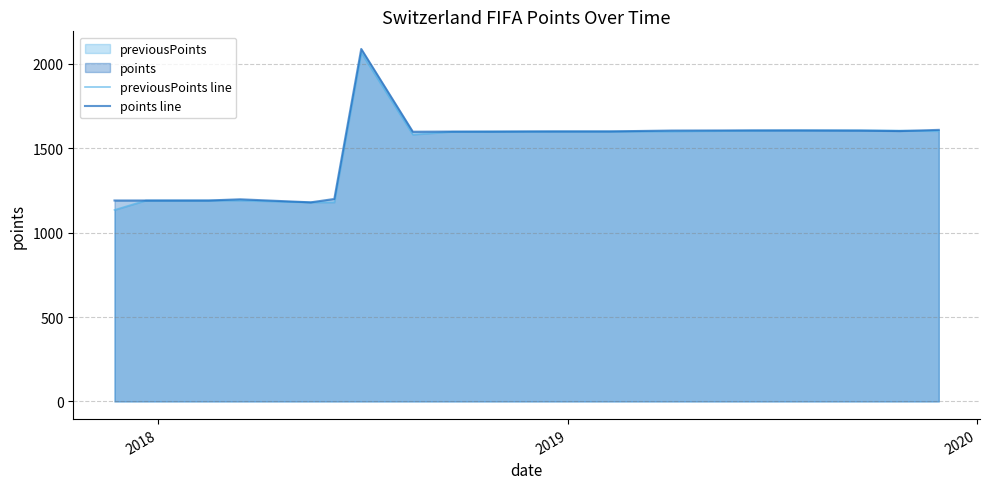

What is the lowest value of the previousPoints line series?

1134